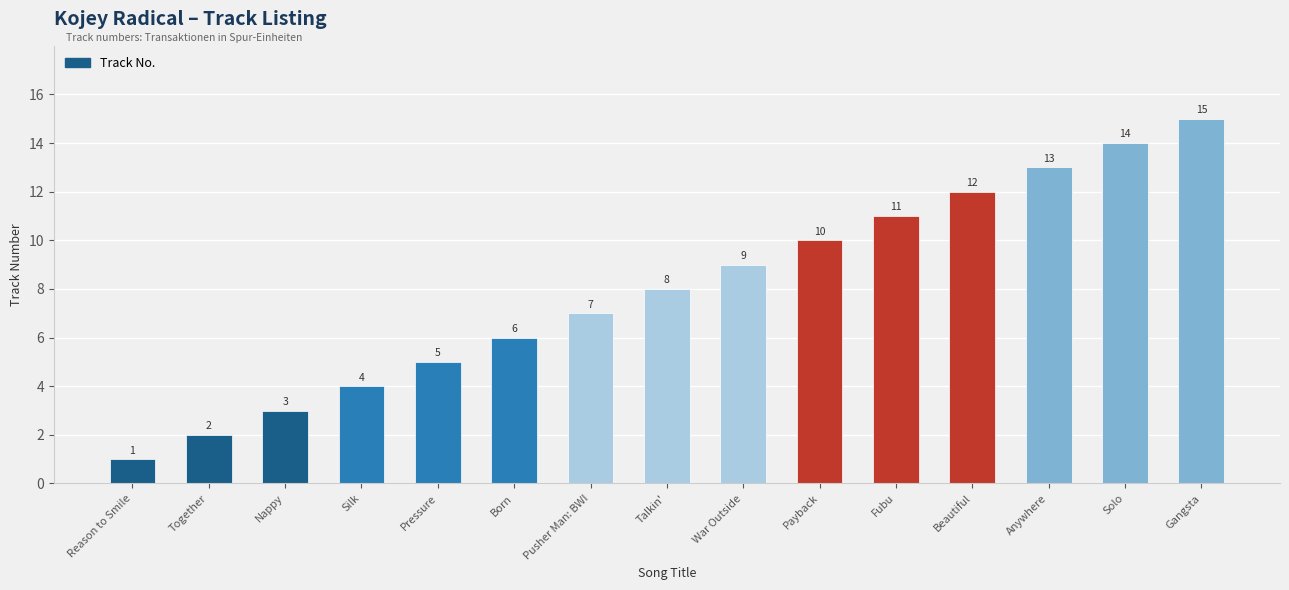

Approximately how many times larger is the value at Fubu compared to Pusher Man: BWI?

1.6